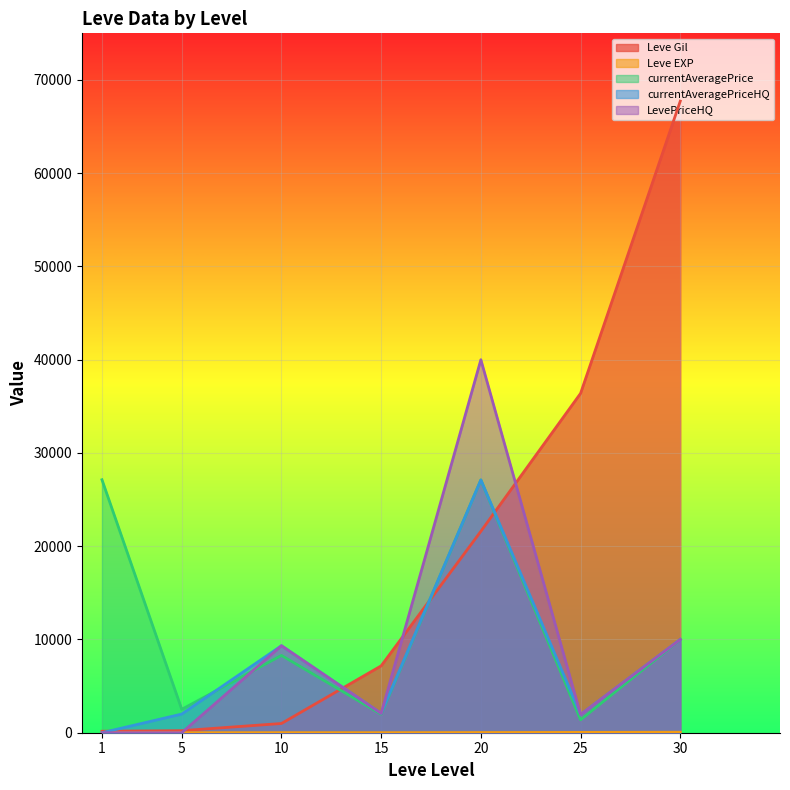

What is the value of the Leve Gil point at the 1st from the left?

160.0